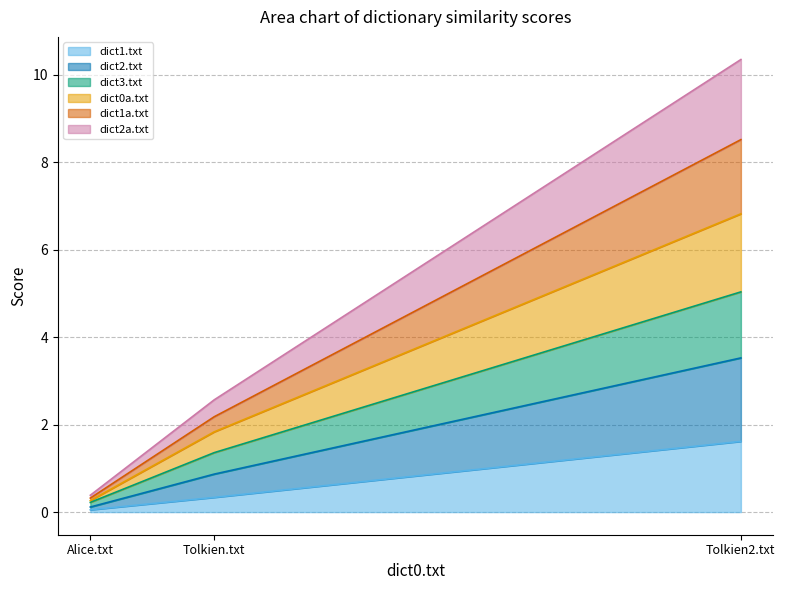

What are all the series names shown in the legend?

dict1.txt, dict2.txt, dict3.txt, dict0a.txt, dict1a.txt, dict2a.txt